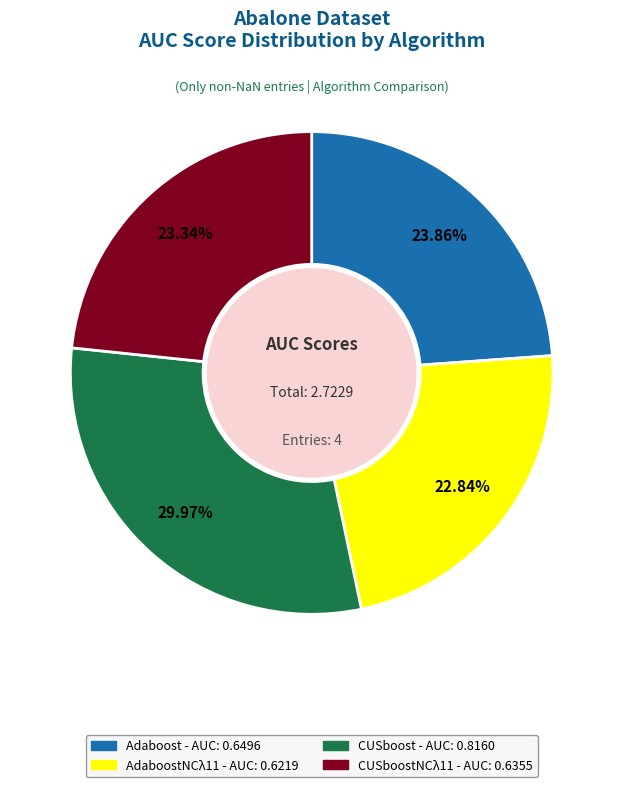

Is there a majority slice in this chart?

No